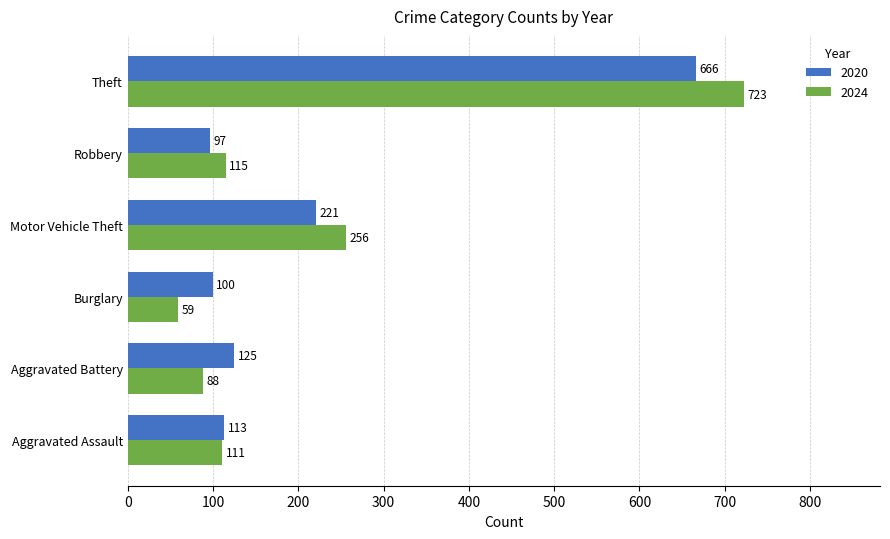

List the series in order of their peak value, highest first.

2024, 2020